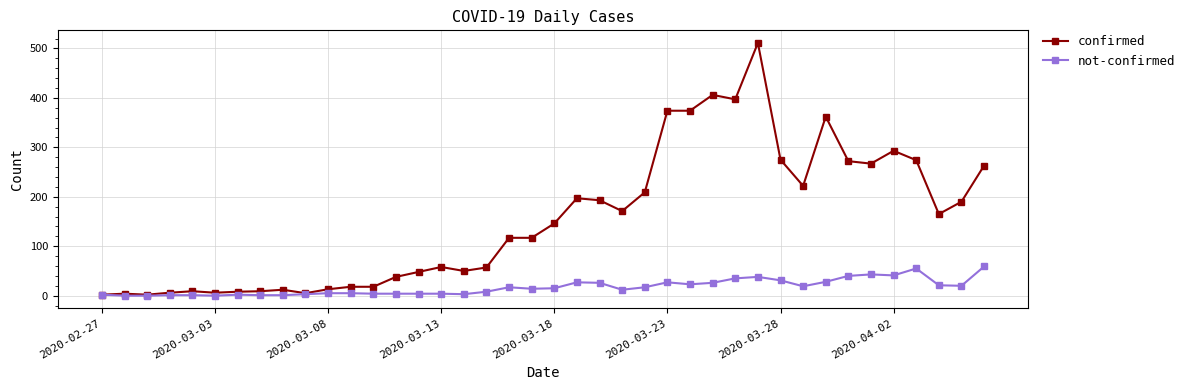

What is the maximum value shown in the chart?

511